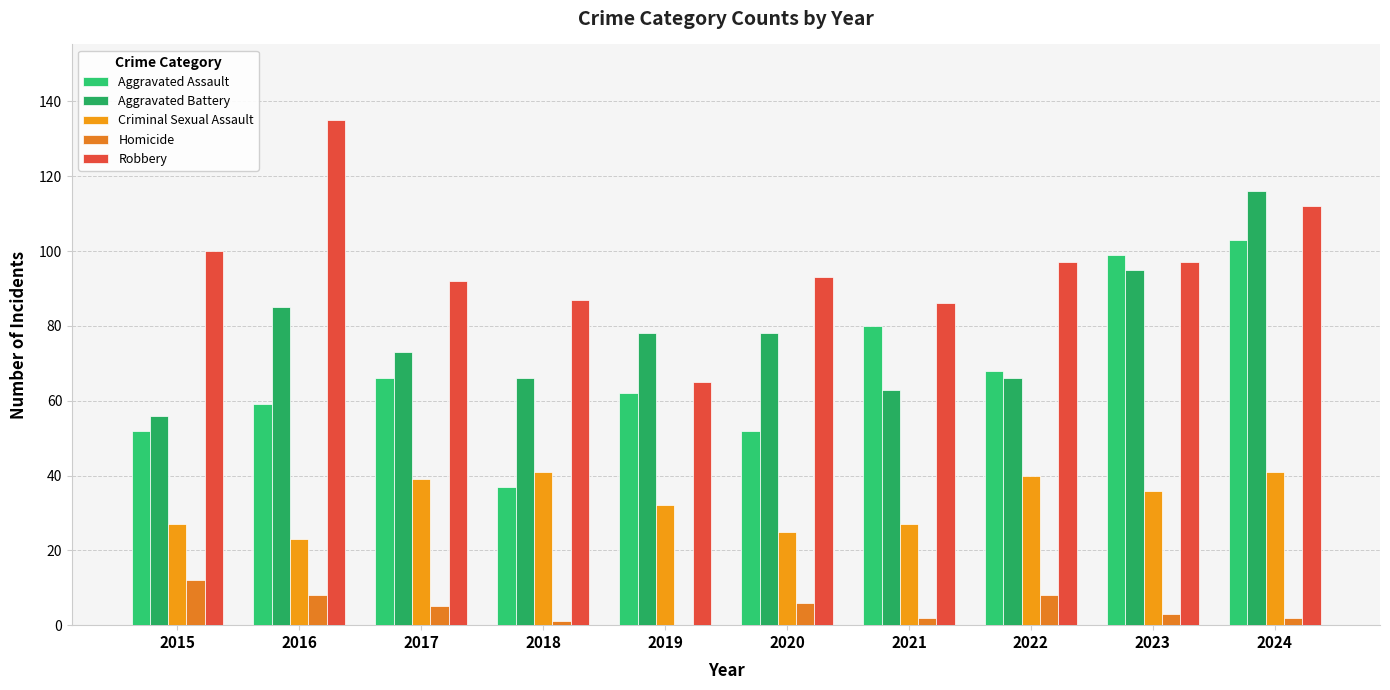

At which label does Homicide reach its peak?

2015